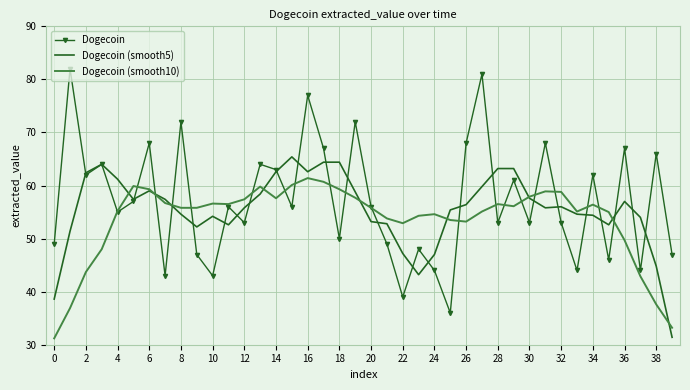

What is the minimum value shown in the chart?

31.2